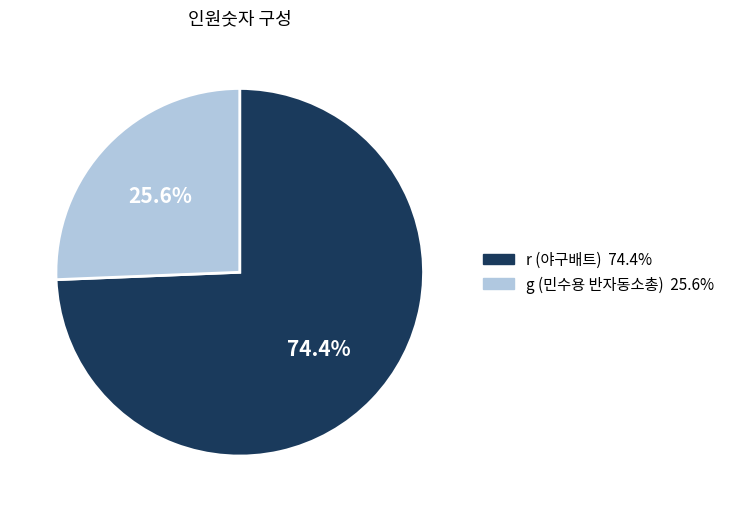

To the nearest percent, what is the difference between the r (야구배트) and g (민수용 반자동소총) slice percentages?

49%